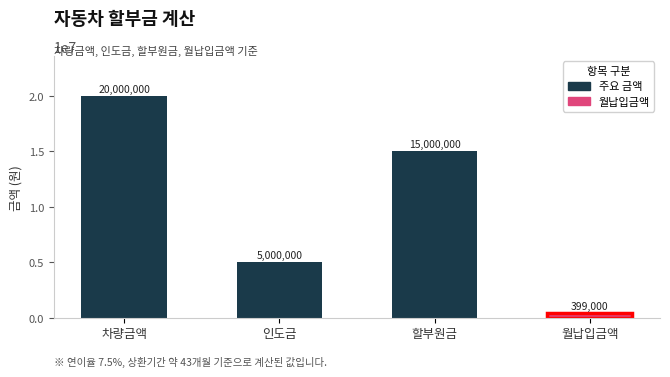

True or false: the data shows 23748633 at 할부원금.

False